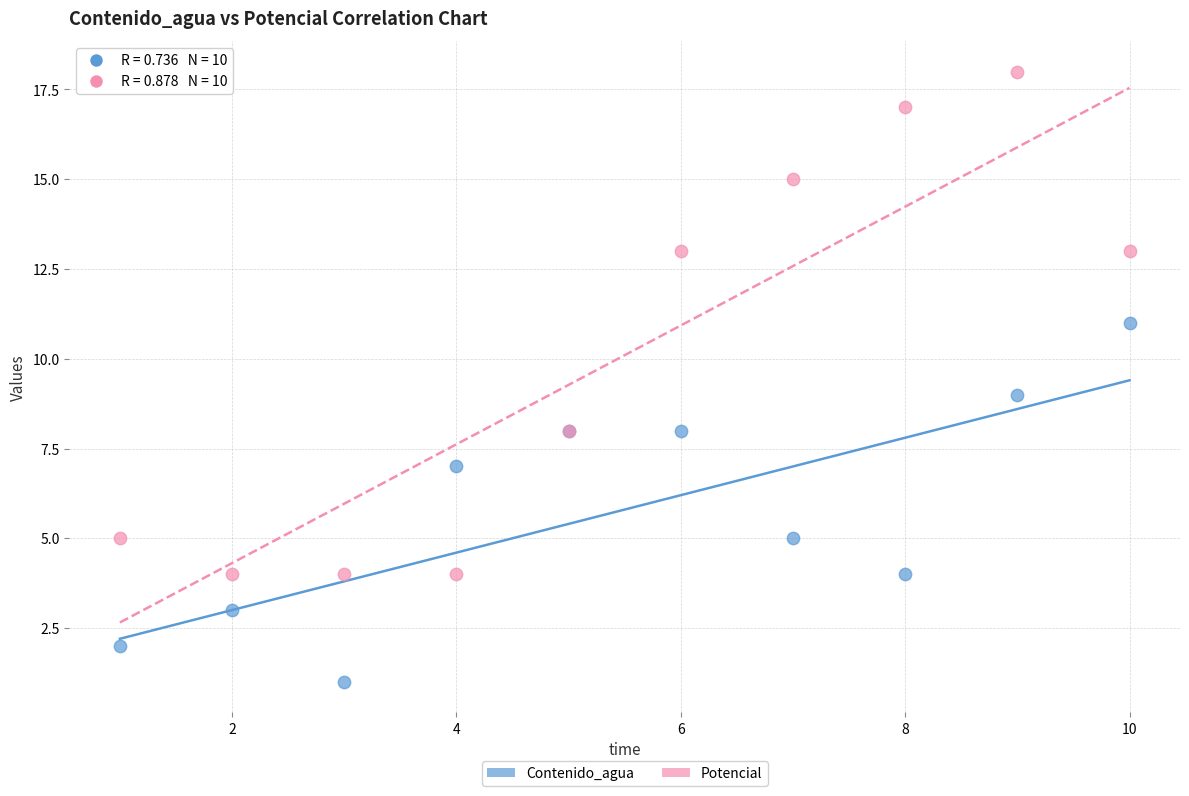

Which series has the widest spread of Y values?

Potencial